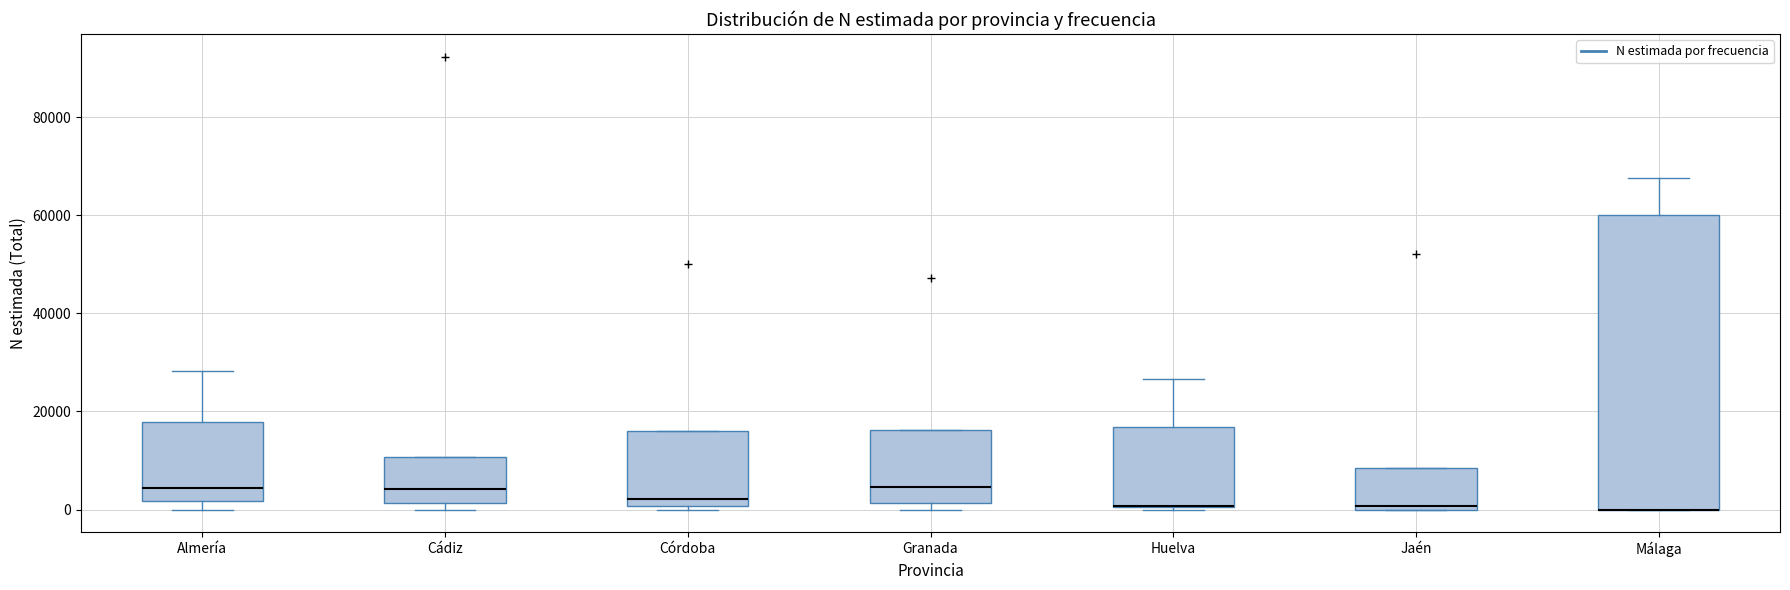

Where does the upper whisker of the box for Málaga end on the y-axis? The values are not printed on the chart, so give them approximately, as read against the axis.

68000